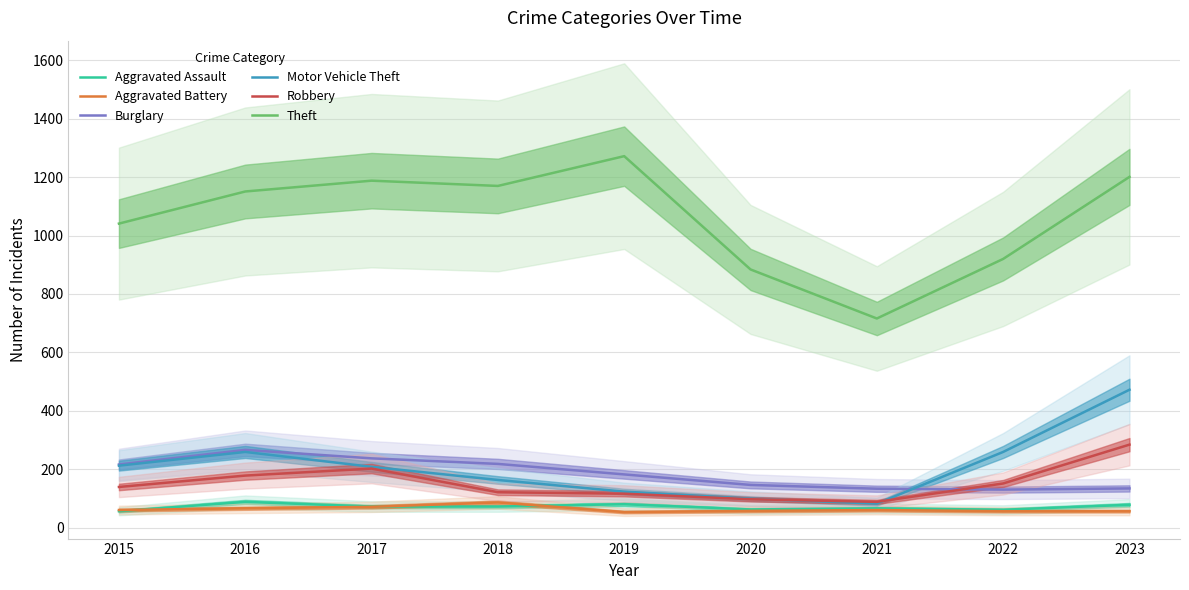

The value of Burglary at 2018 is 218. True or false?

True